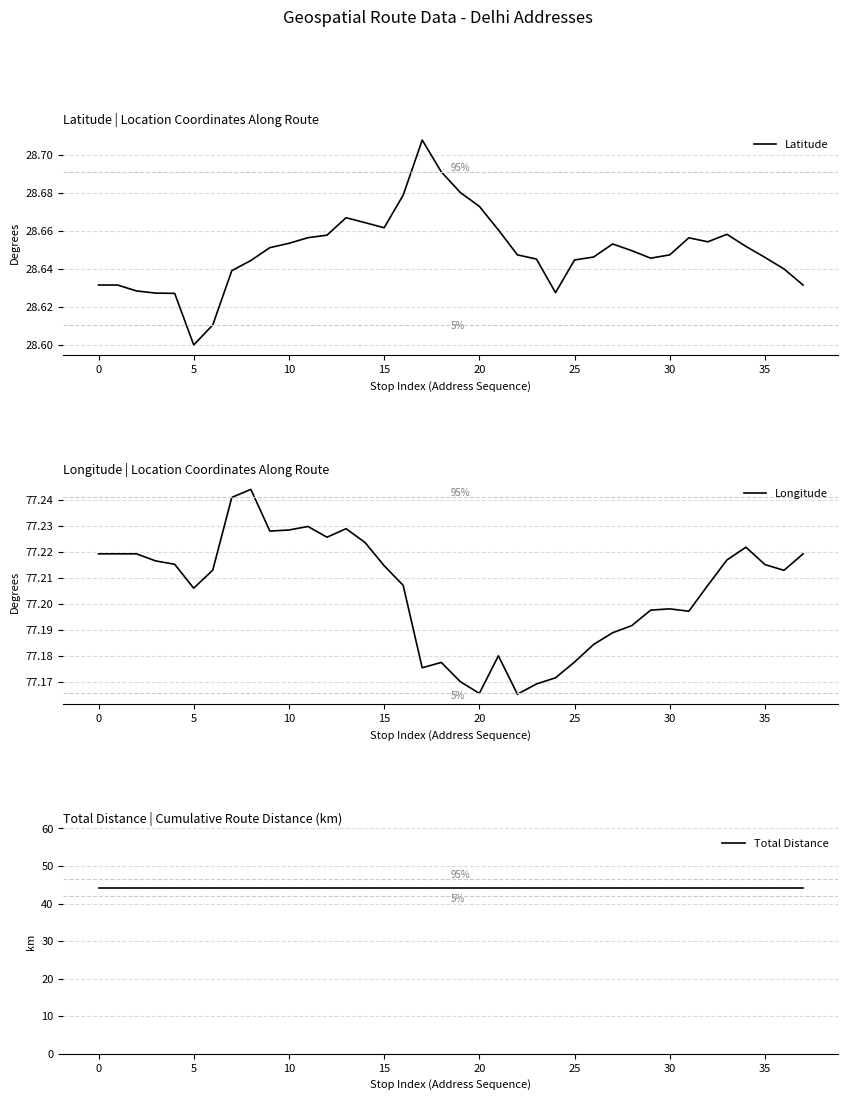

Is it true that Latitude equals 38.2 at 35?

False